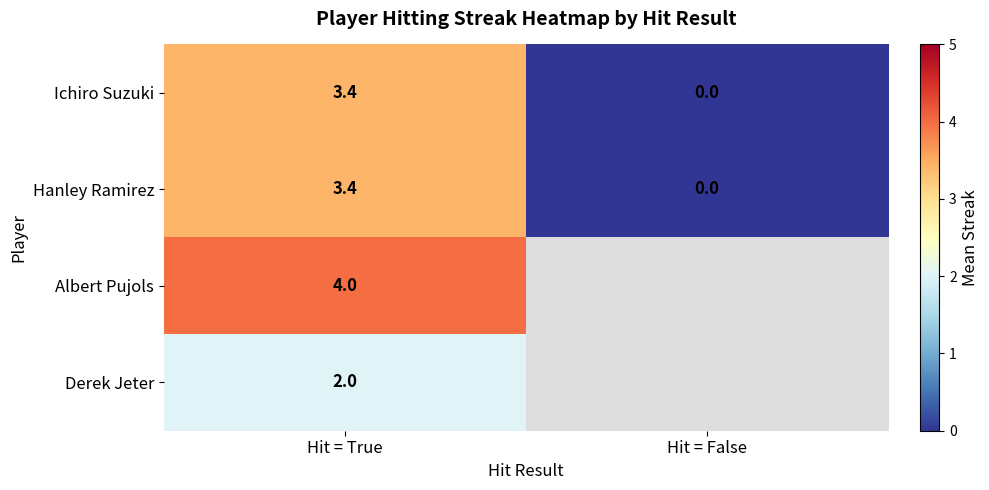

What is the difference between the highest and lowest values at Hit = True?

2.0